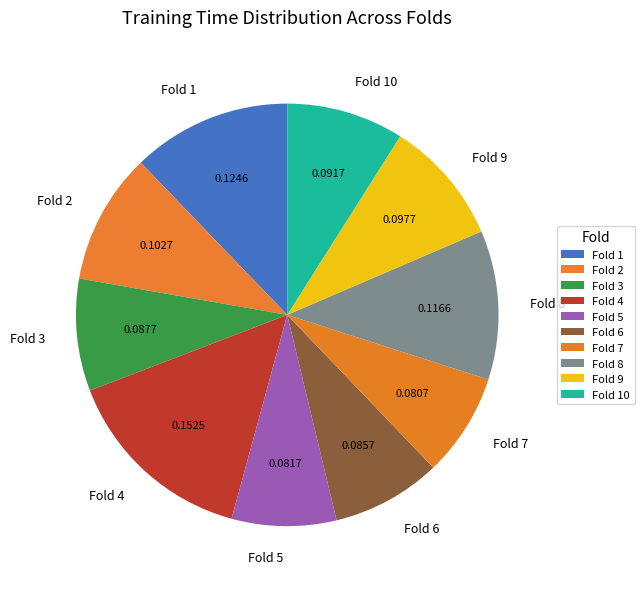

Does Fold 6 represent more than half of the total?

No